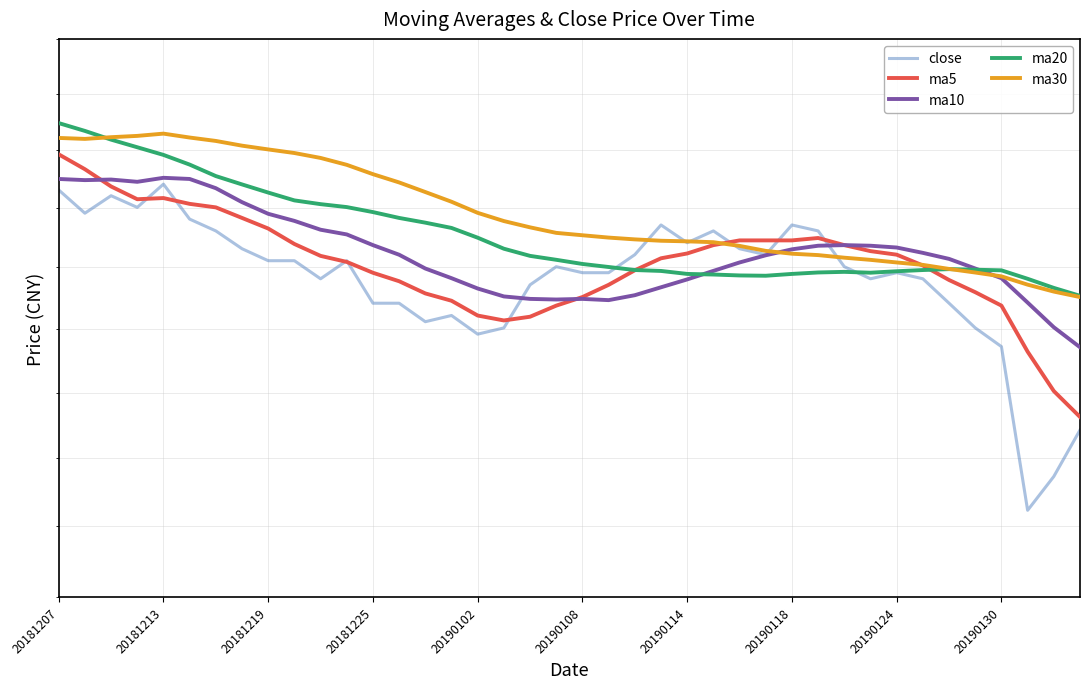

What are all the series names shown in the legend?

close, ma5, ma10, ma20, ma30